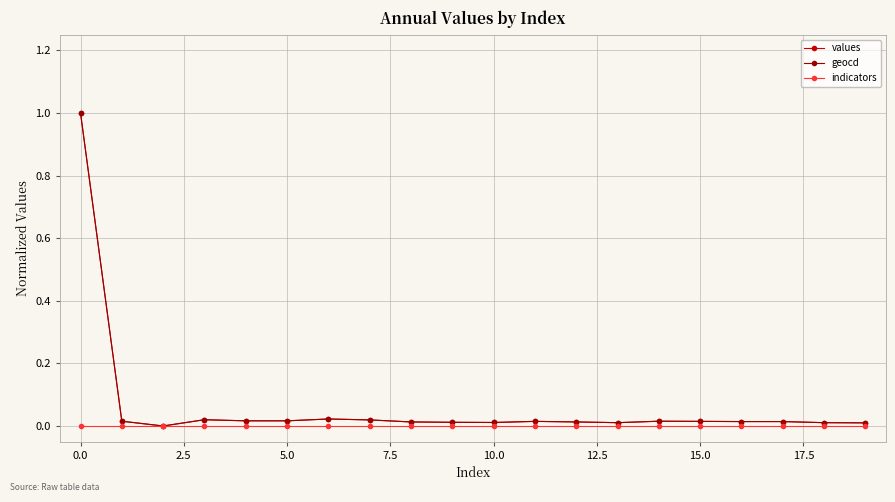

What is the maximum value shown in the chart?

1.0